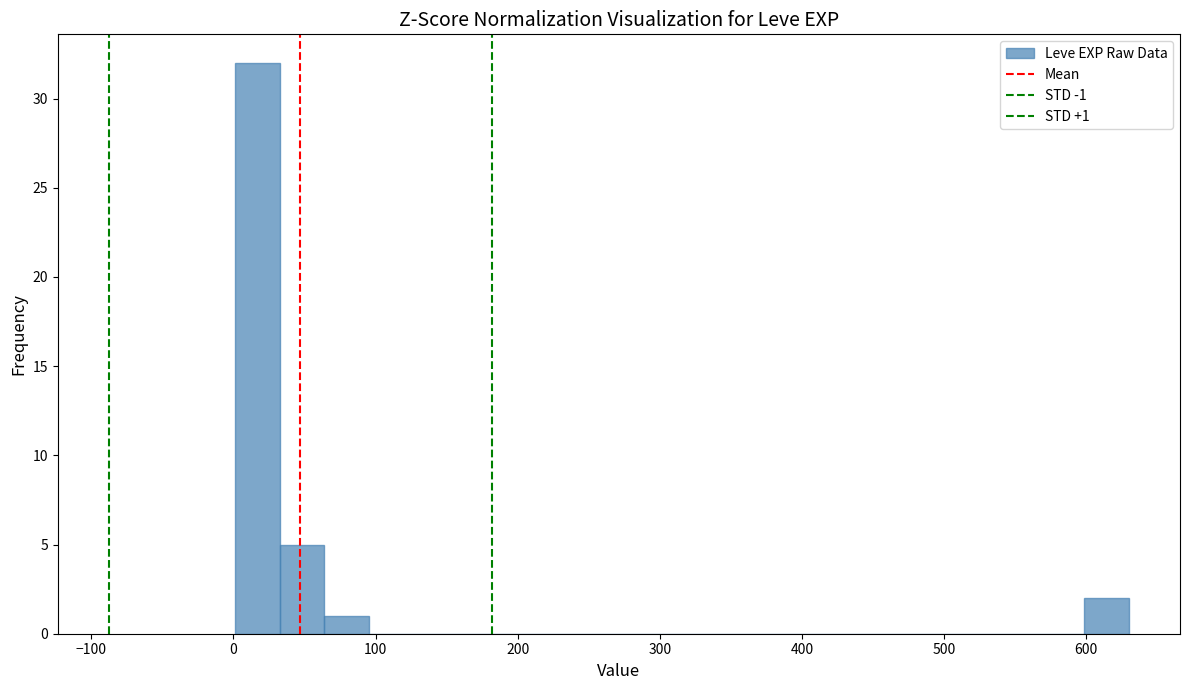

Read against the x-axis, roughly where is the centre of the tallest bar?

20